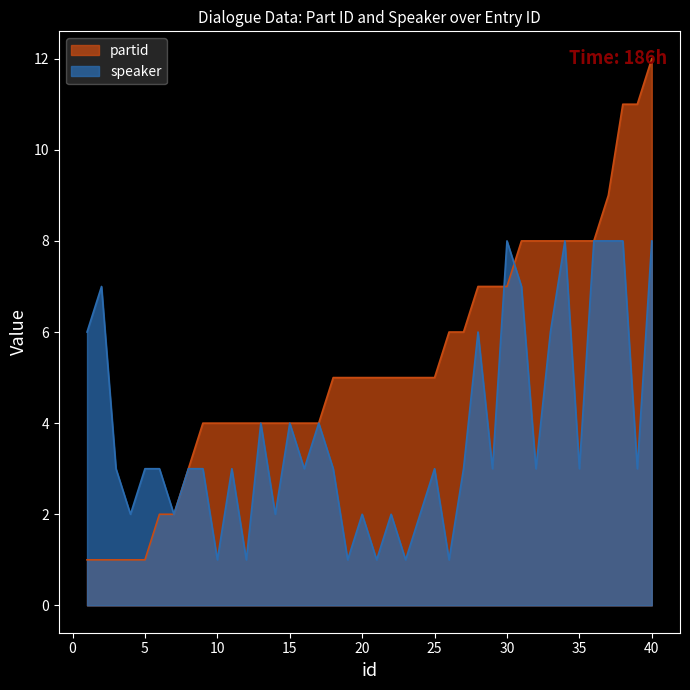

At how many categories does at least one series exceed 6?

14